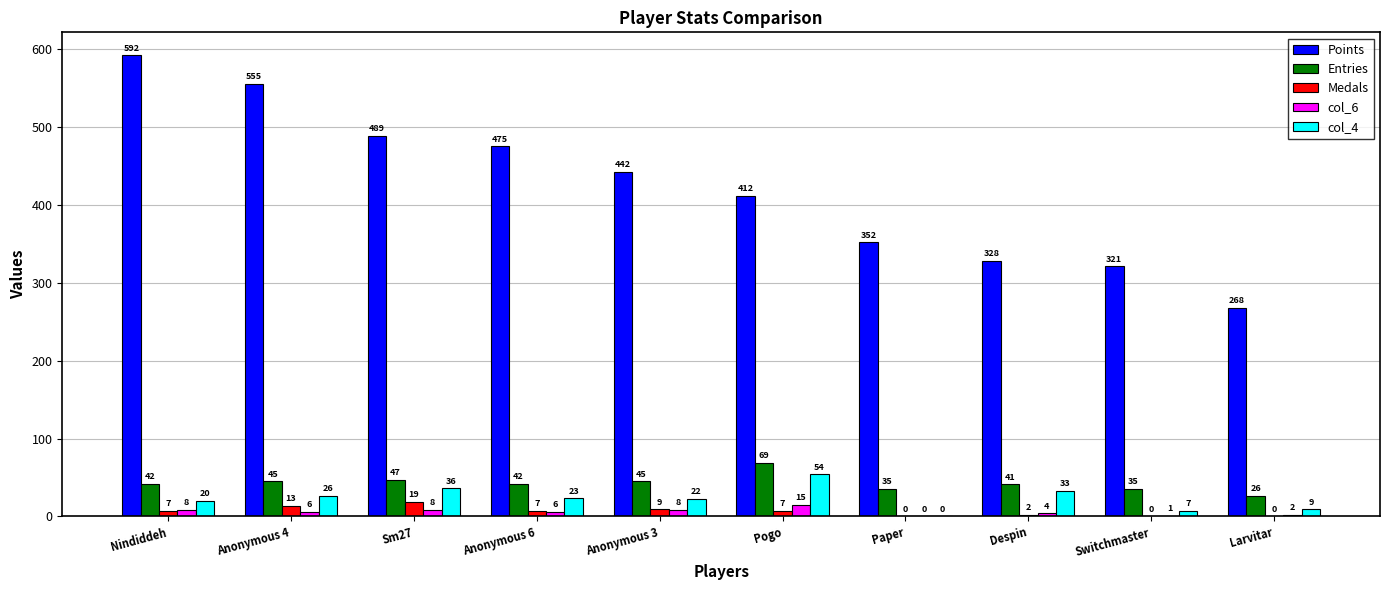

How many values in Medals are above zero?

7